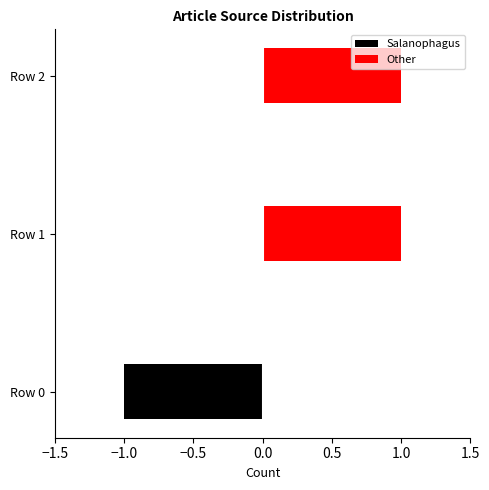

At how many categories does at least one series exceed 0?

2